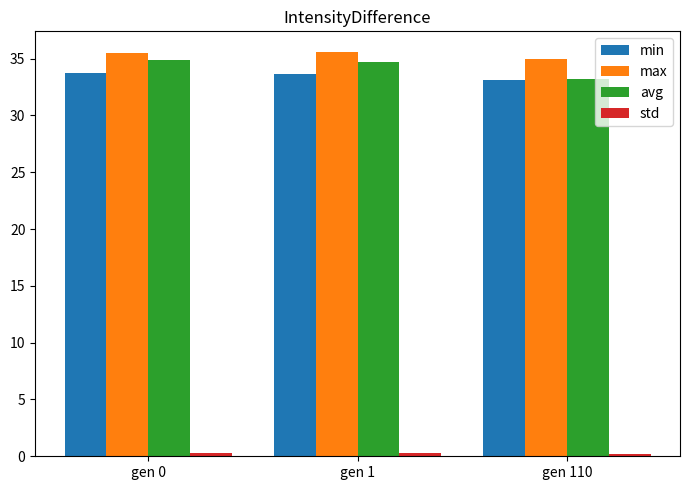

What value does the min series have at gen 0?

33.7